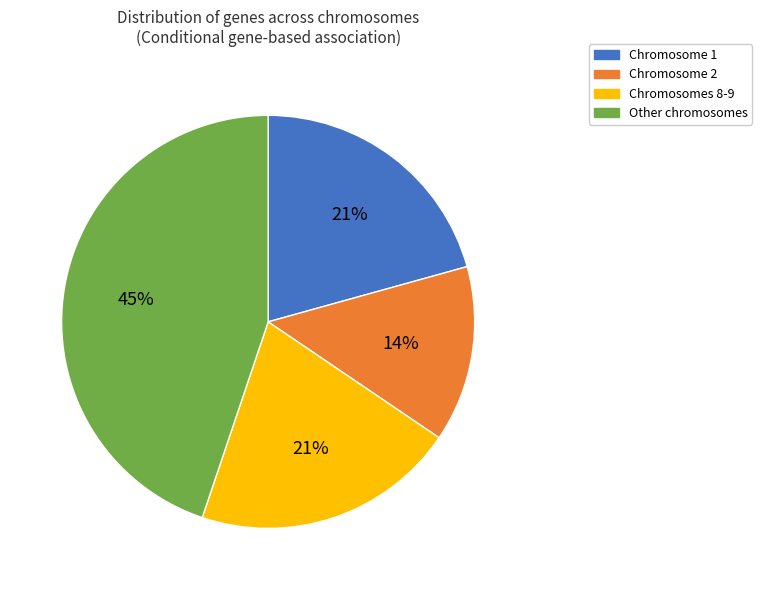

To the nearest percent, what is the average slice percentage?

25%